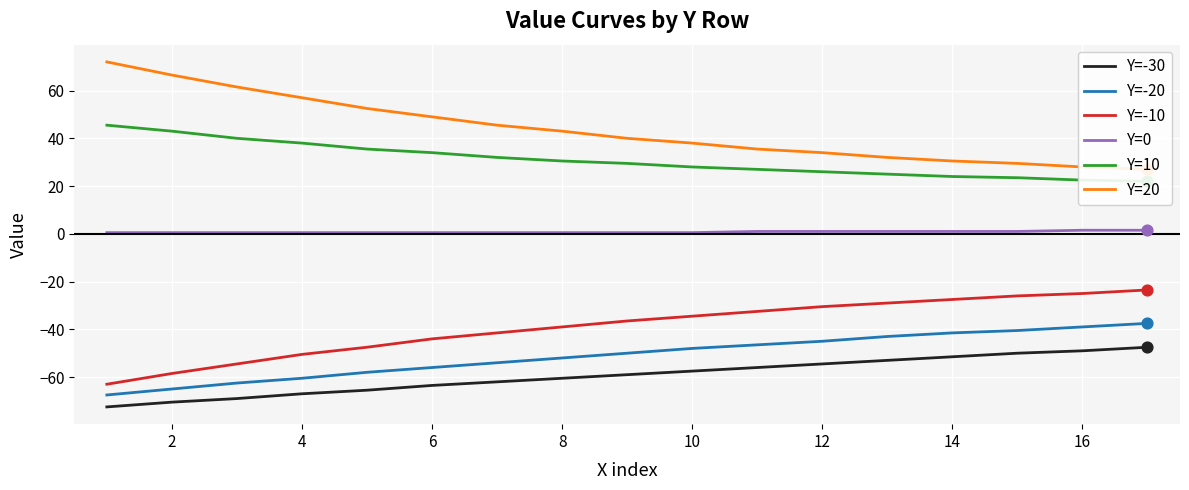

At how many categories does at least one series exceed 23?

17